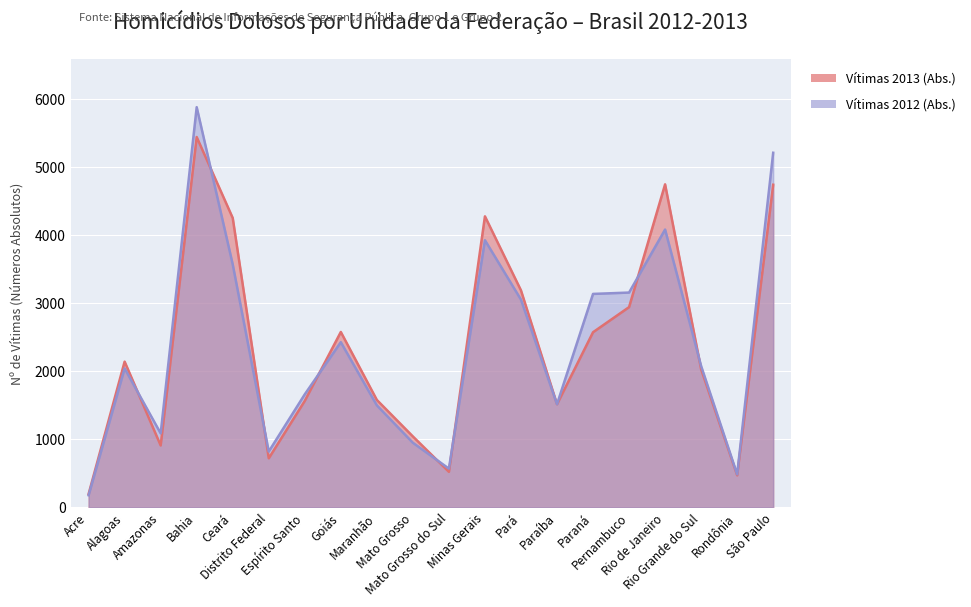

Which series ends up on top after the final intersection of Vítimas 2013 (Abs.) and Vítimas 2012 (Abs.)?

Vítimas 2012 (Abs.)